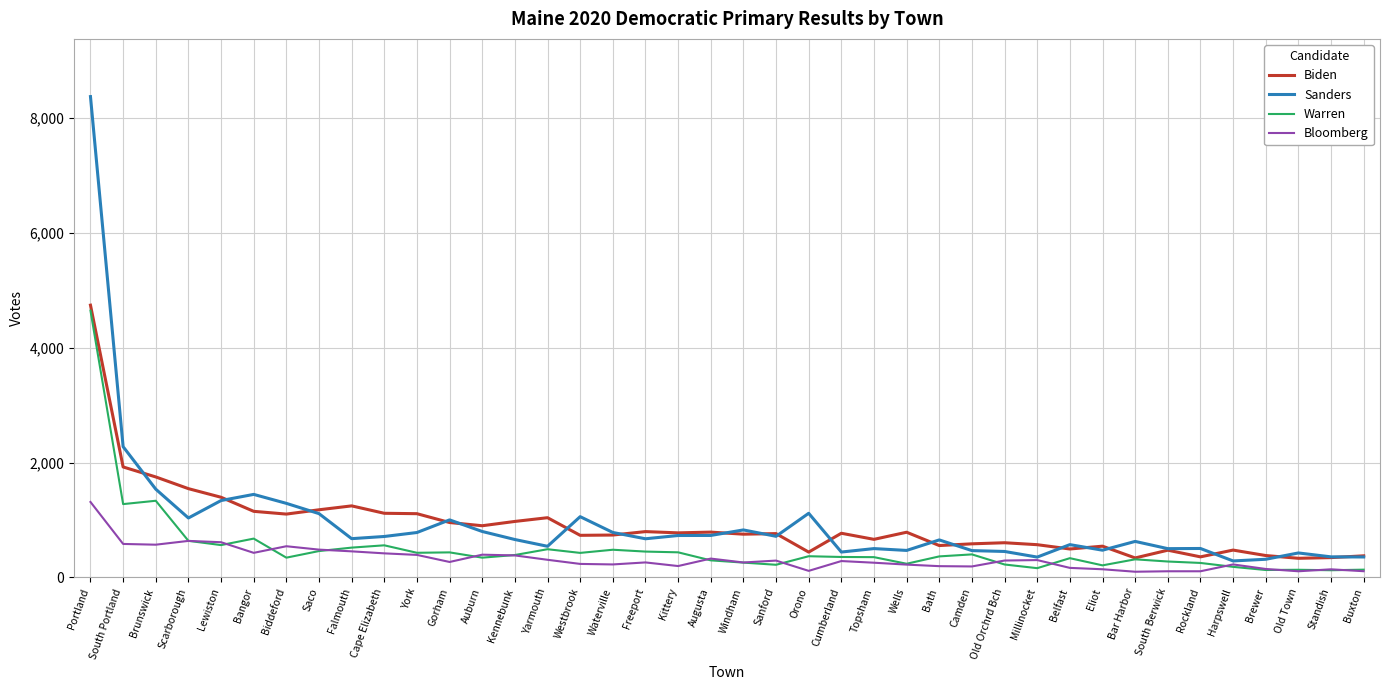

What is the average value of the Sanders series?

949